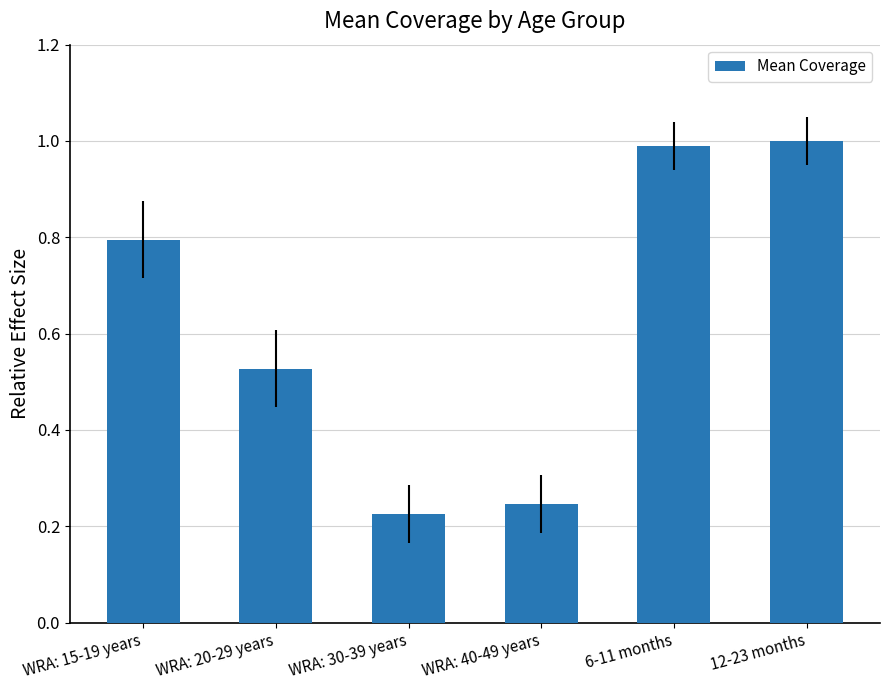

List the labels in order of value, smallest first.

WRA: 30-39 years, WRA: 40-49 years, WRA: 20-29 years, WRA: 15-19 years, 6-11 months, 12-23 months